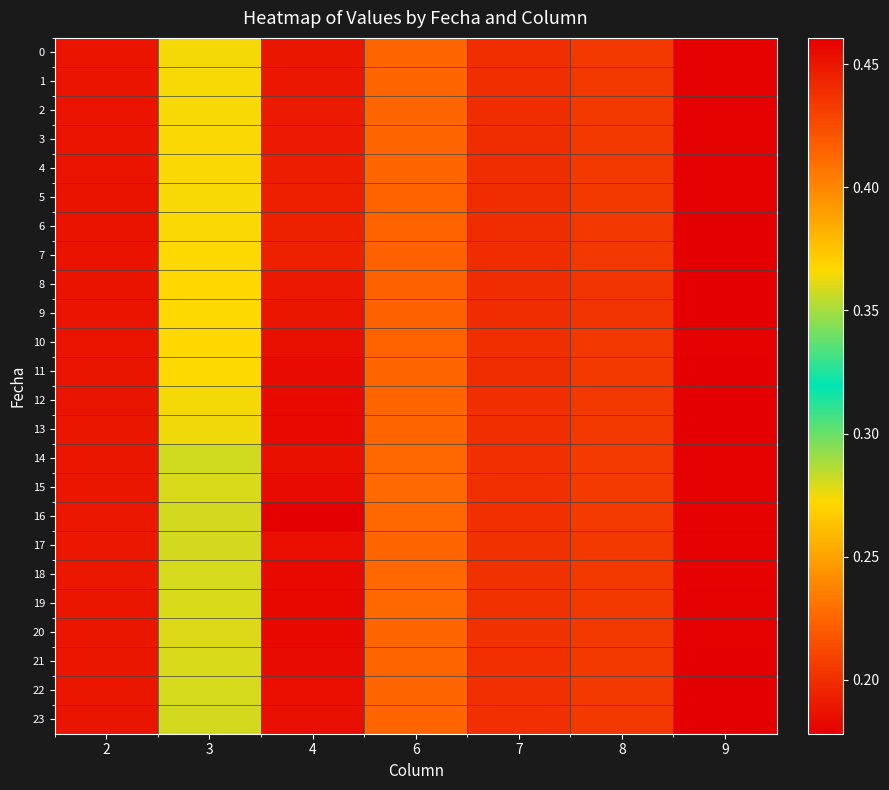

Count the number of data series in this chart.

24